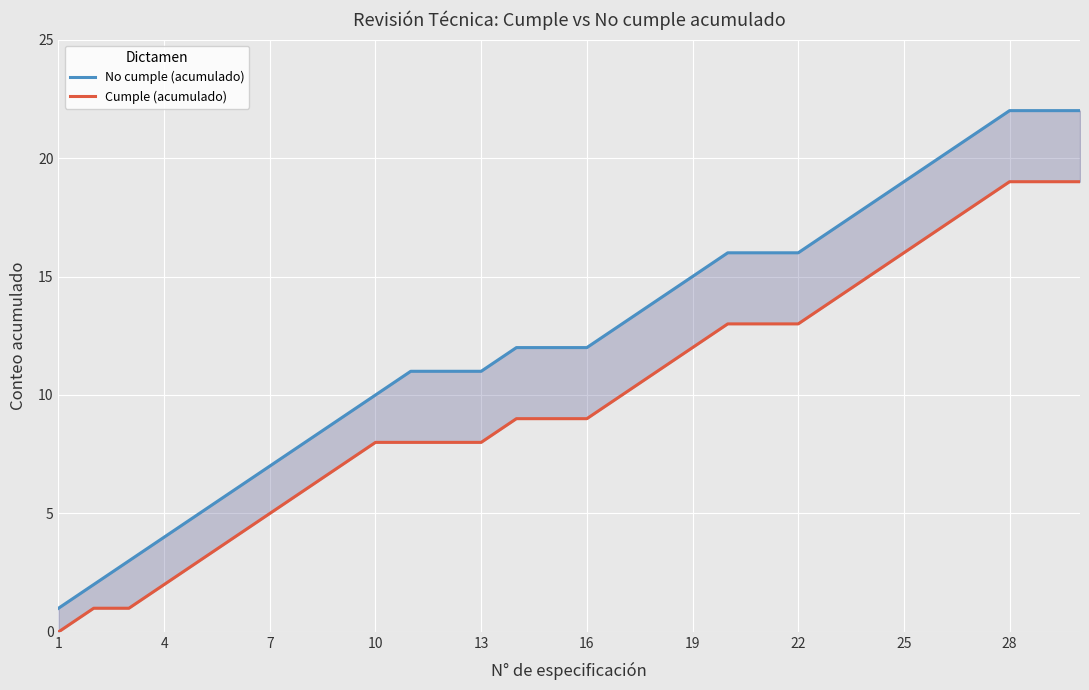

What are all the series names shown in the legend?

No cumple (acumulado), Cumple (acumulado)